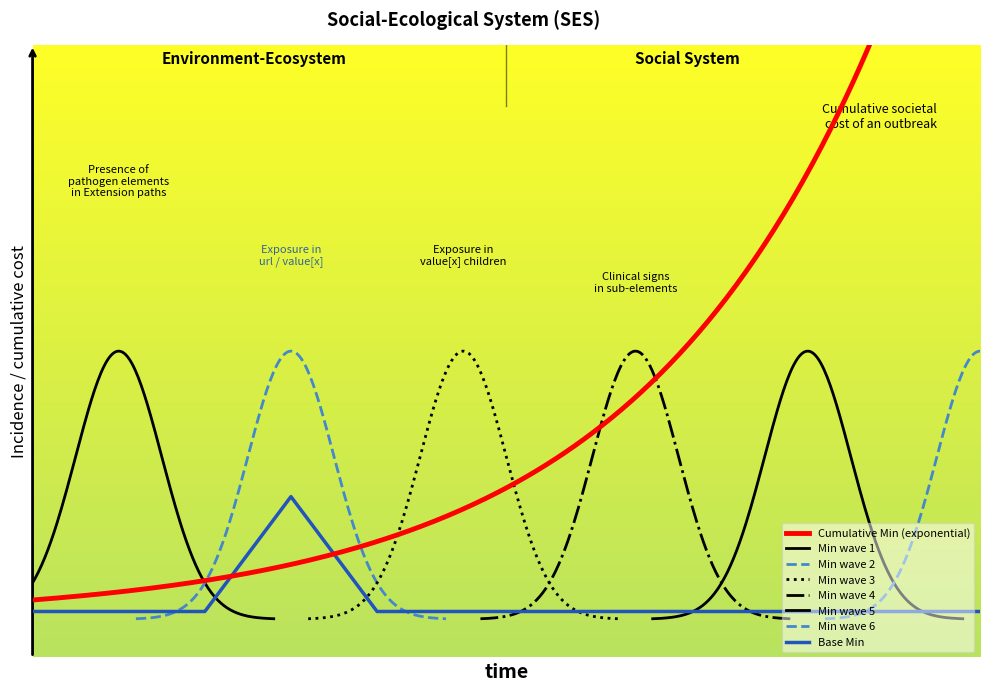

How many interior local peaks (higher than both neighbors) does the data have?

1